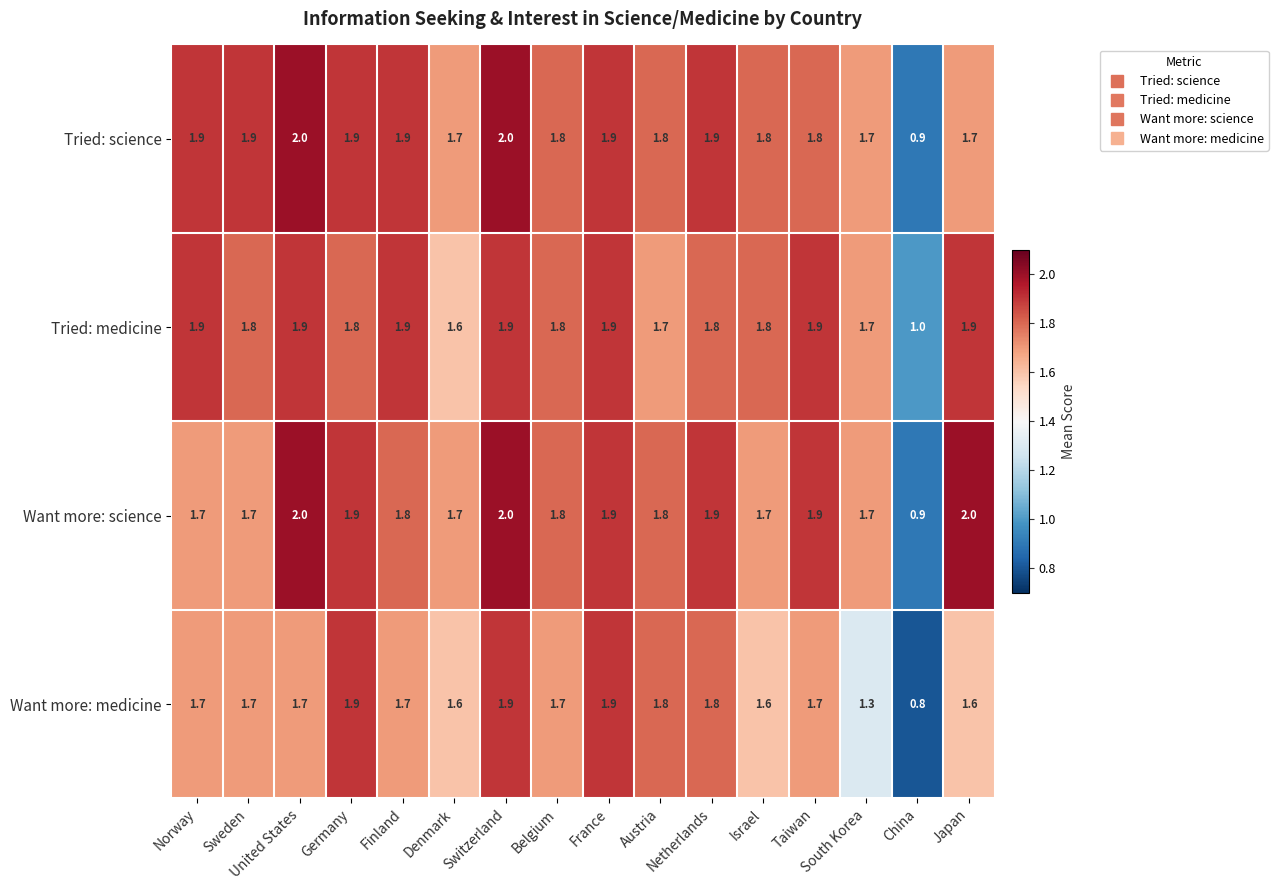

What is the maximum value shown in the chart?

2.0